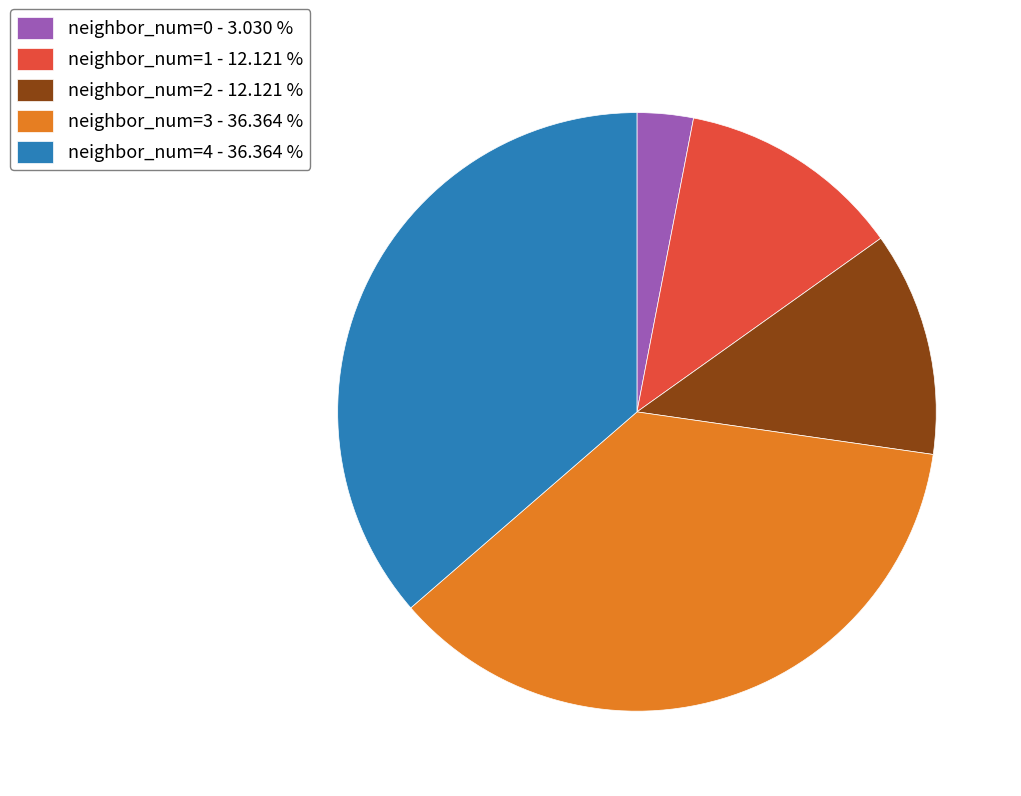

Is there any slice that represents more than half of the pie?

No